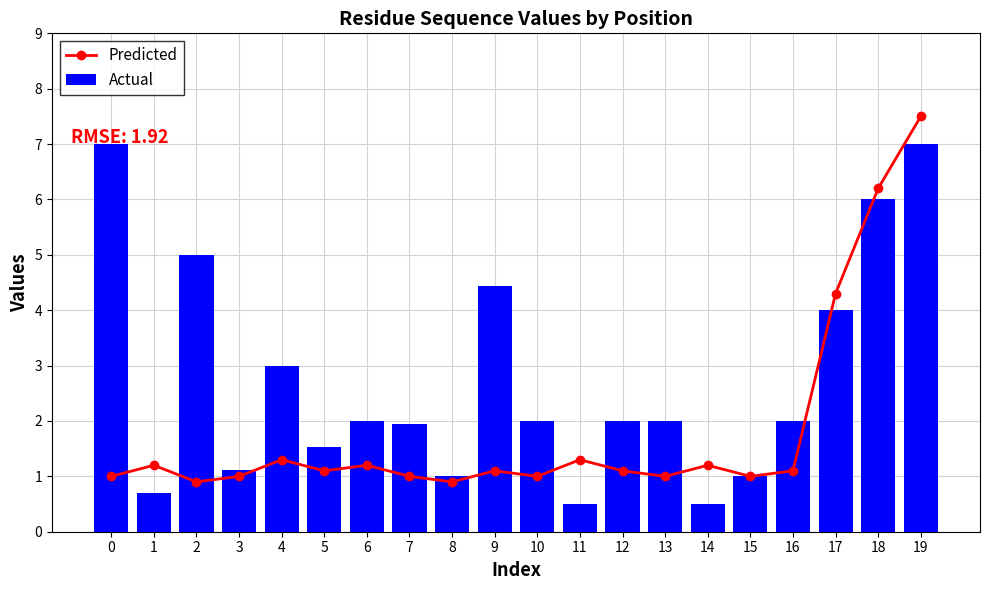

What is the difference between the maximum and minimum values in the Predicted series?

6.6